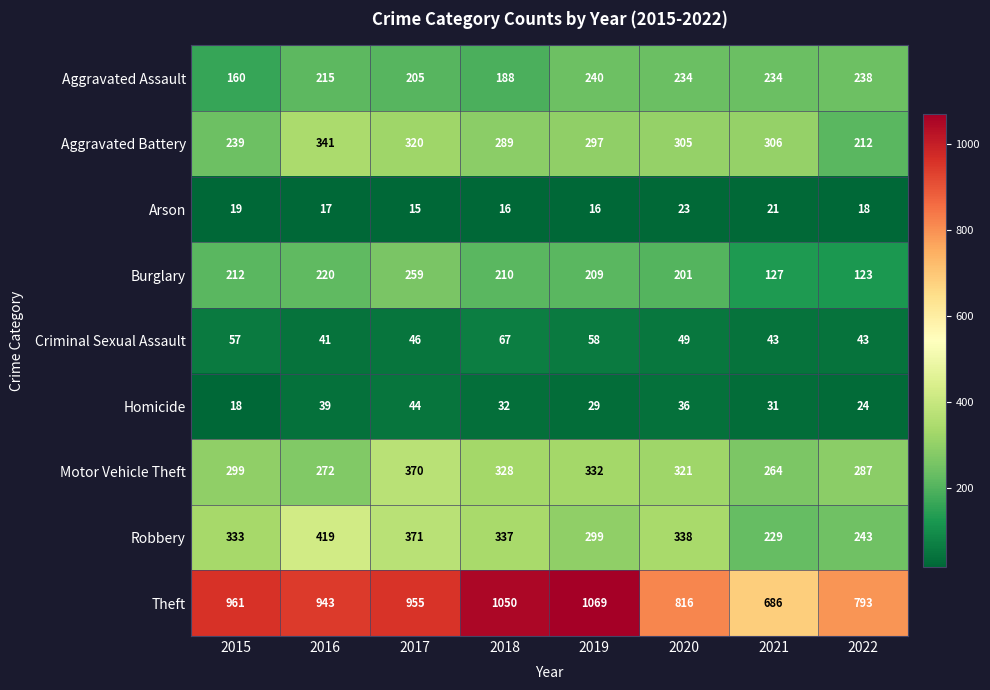

The value of Robbery at 2015 is 439. True or false?

False